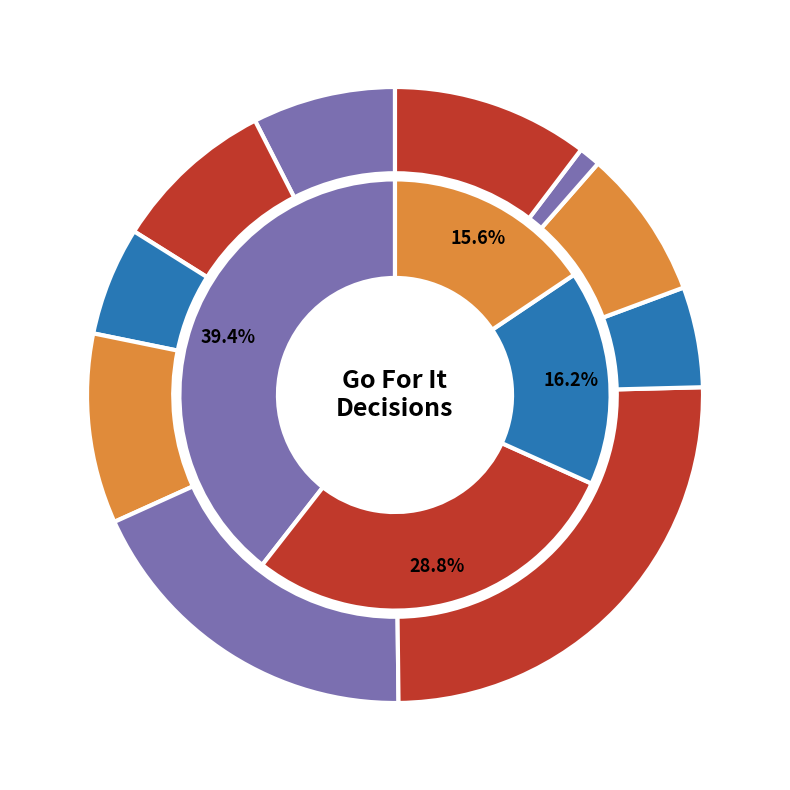

How many slices are in this pie chart?

10